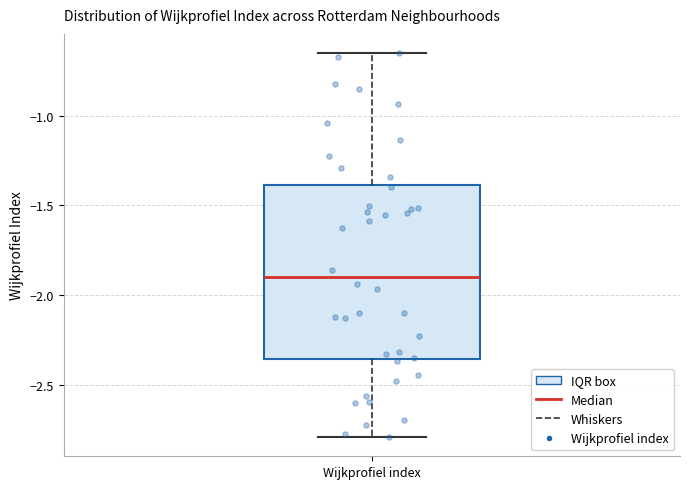

Read this box plot against the y-axis: the position of the median line, the range covered by the box, and the ends of both whiskers. The values are not printed on the chart, so give them approximately, as read against the axis.

median -1.90, box -2.35 to -1.40, whiskers -2.80 to -0.65